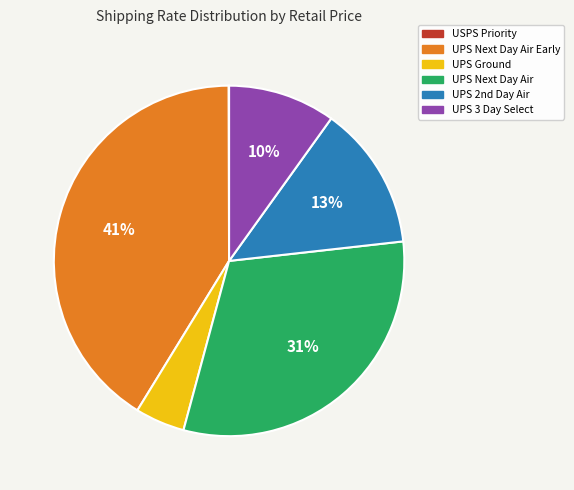

To the nearest percent, what portion does UPS 3 Day Select represent?

10%